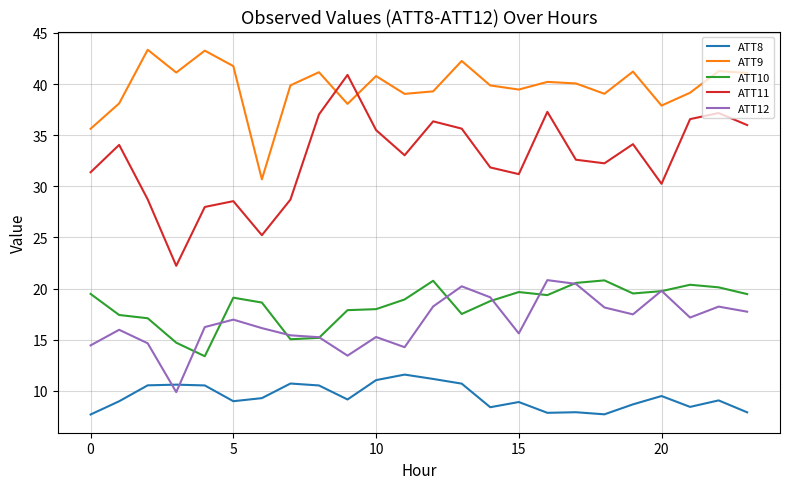

Which series has the largest total across all categories?

ATT9